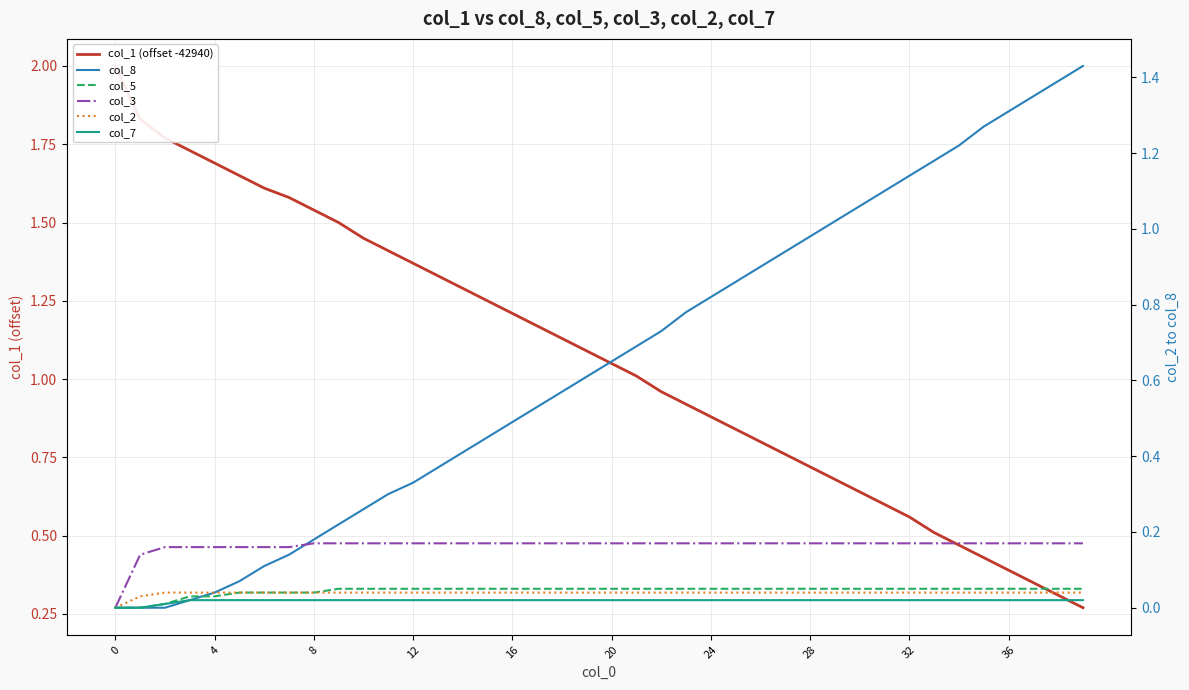

Count the col_3 values in the range 0 to 1.

40